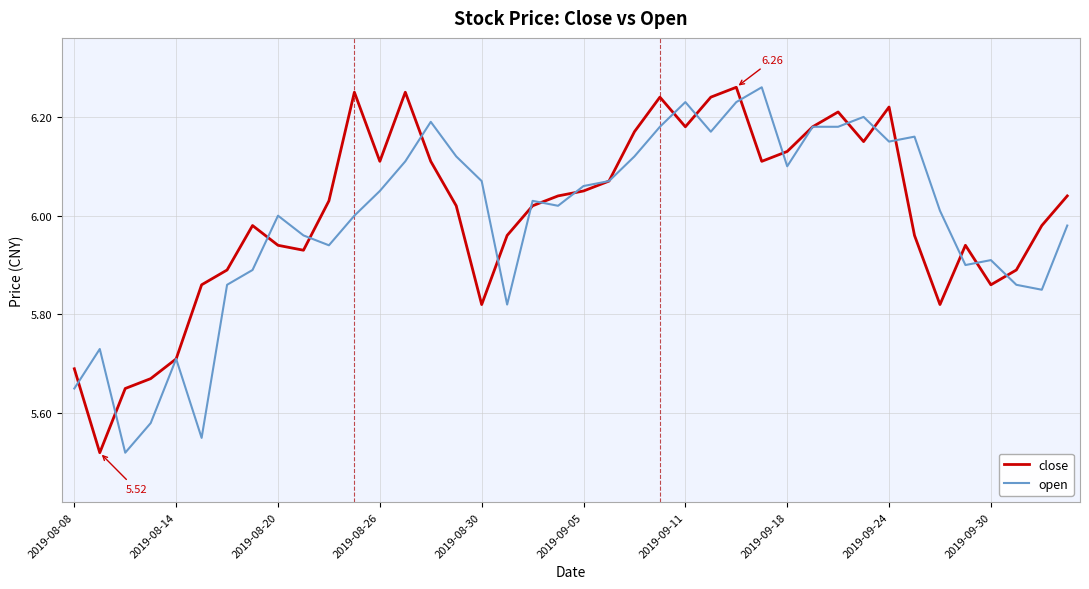

What are all the series names shown in the legend?

close, open